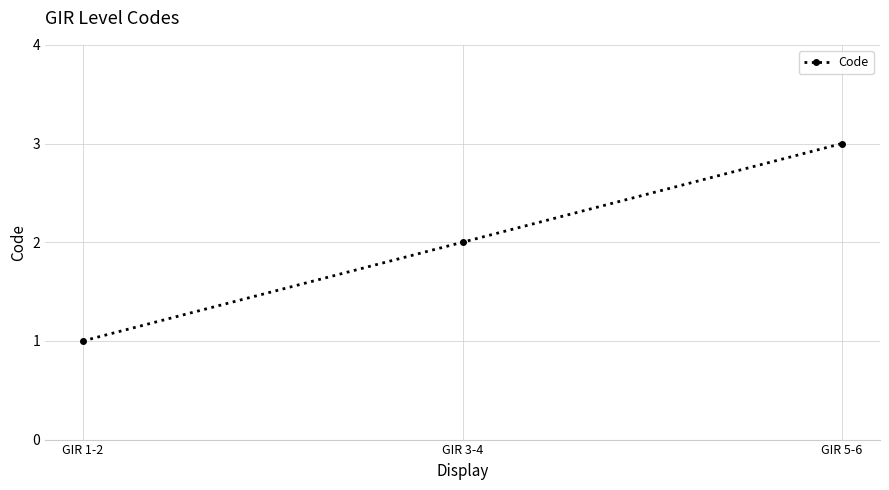

What is the minimum value shown in the chart?

1